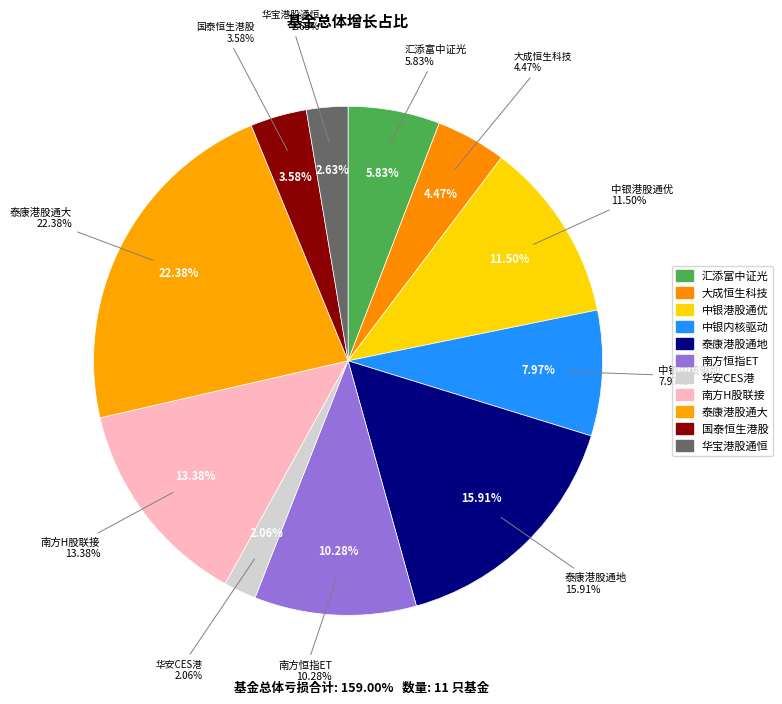

The 中银内核驱动 slice represents 8% of the pie. True or false?

True